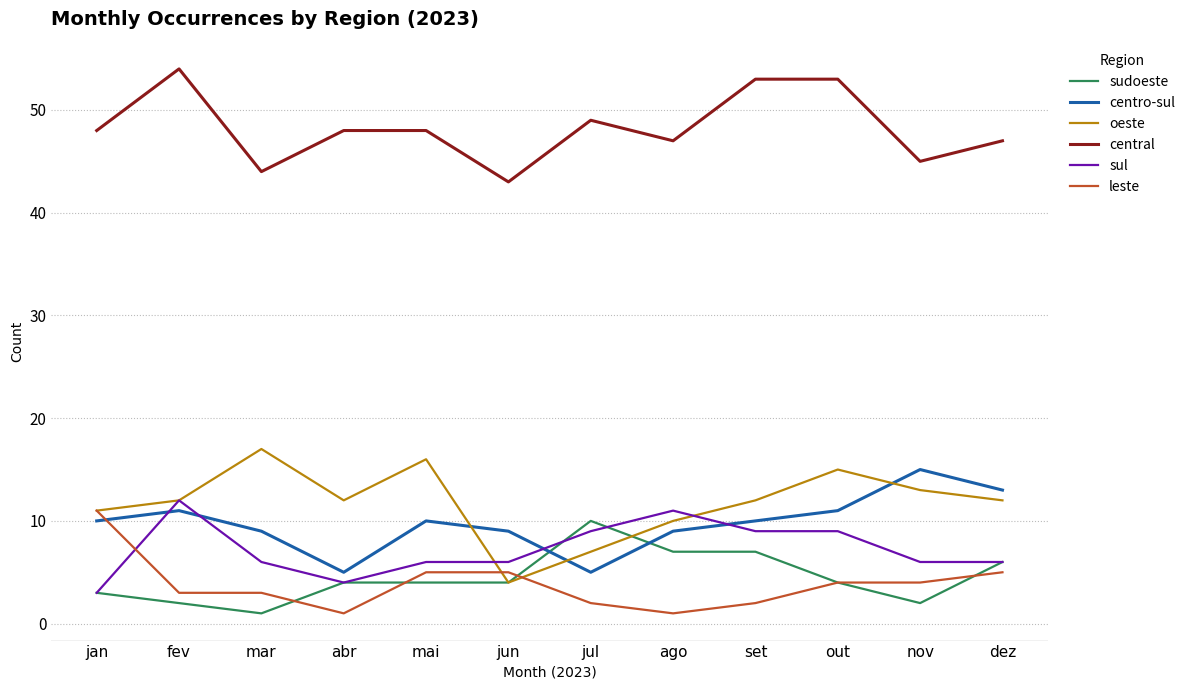

What is the greatest value displayed?

54